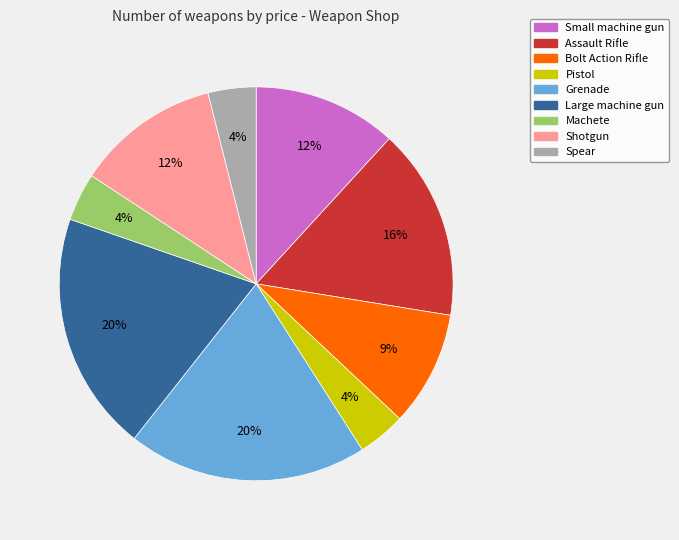

To the nearest percent, what portion does Assault Rifle represent?

16%